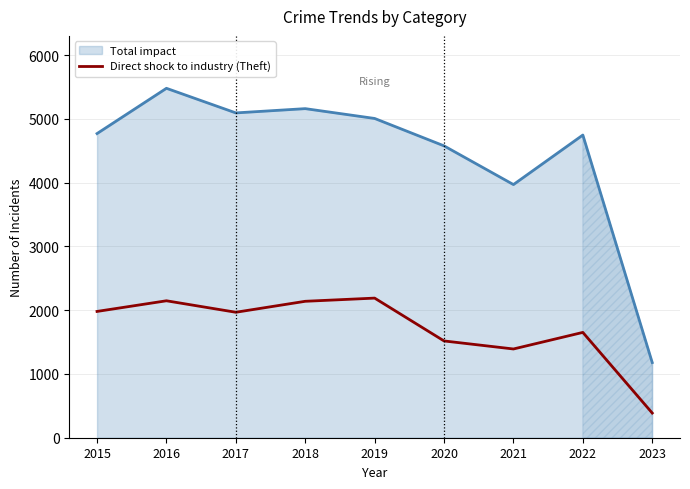

Where is the first local minimum?

2017